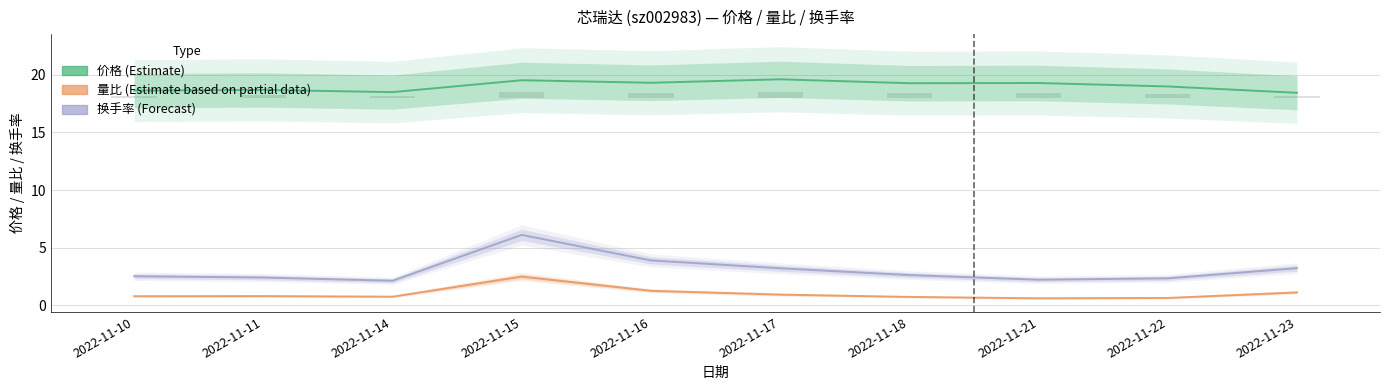

How many bars are there in total?

30